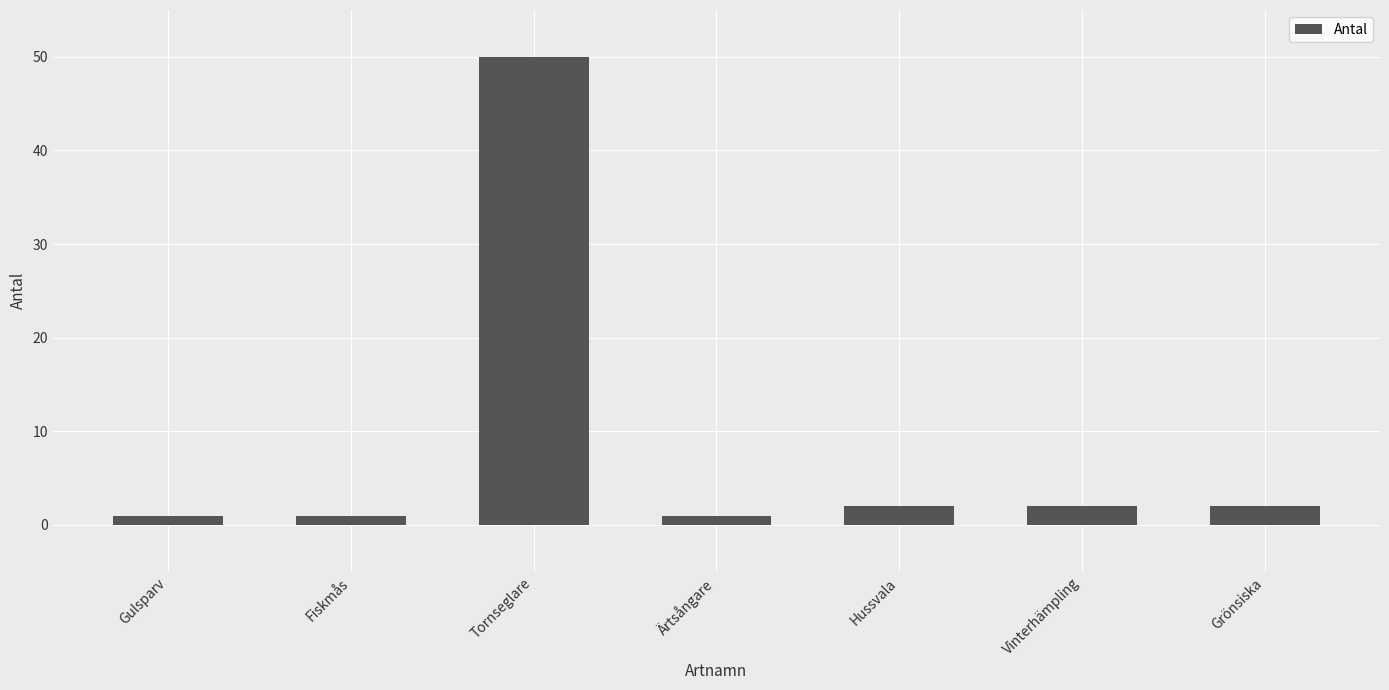

What is the difference between the maximum and minimum values?

49